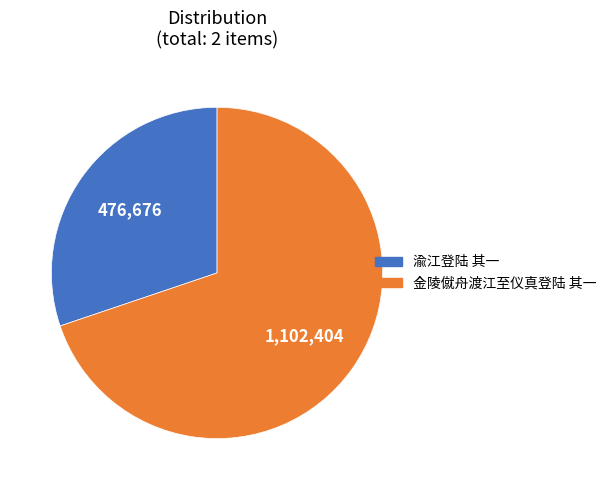

What is the ratio of the value at 渝江登陆 其一 to the value at 金陵僦舟渡江至仪真登陆 其一?

0.4